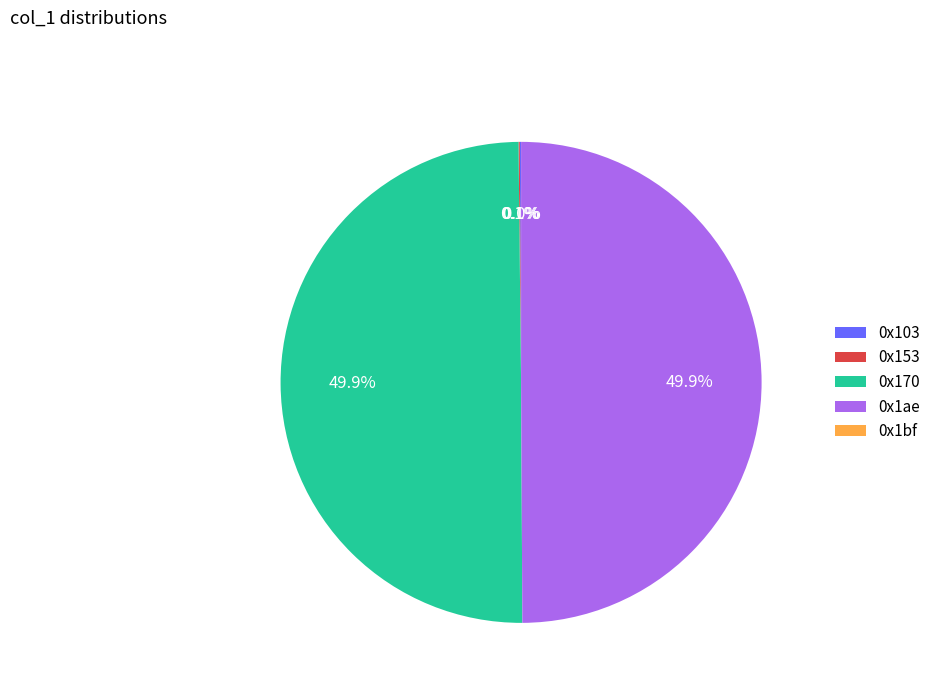

What percentage do 0x170 and 0x1ae together represent?

99.8%